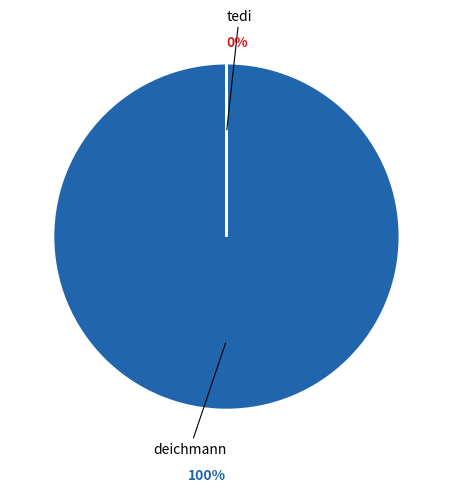

Which slice is the largest?

deichmann